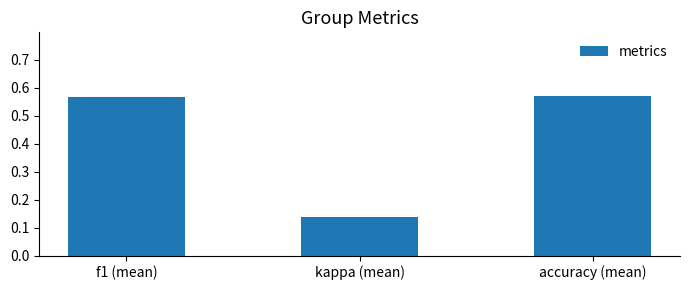

Which category has the lowest value across all series?

kappa (mean)